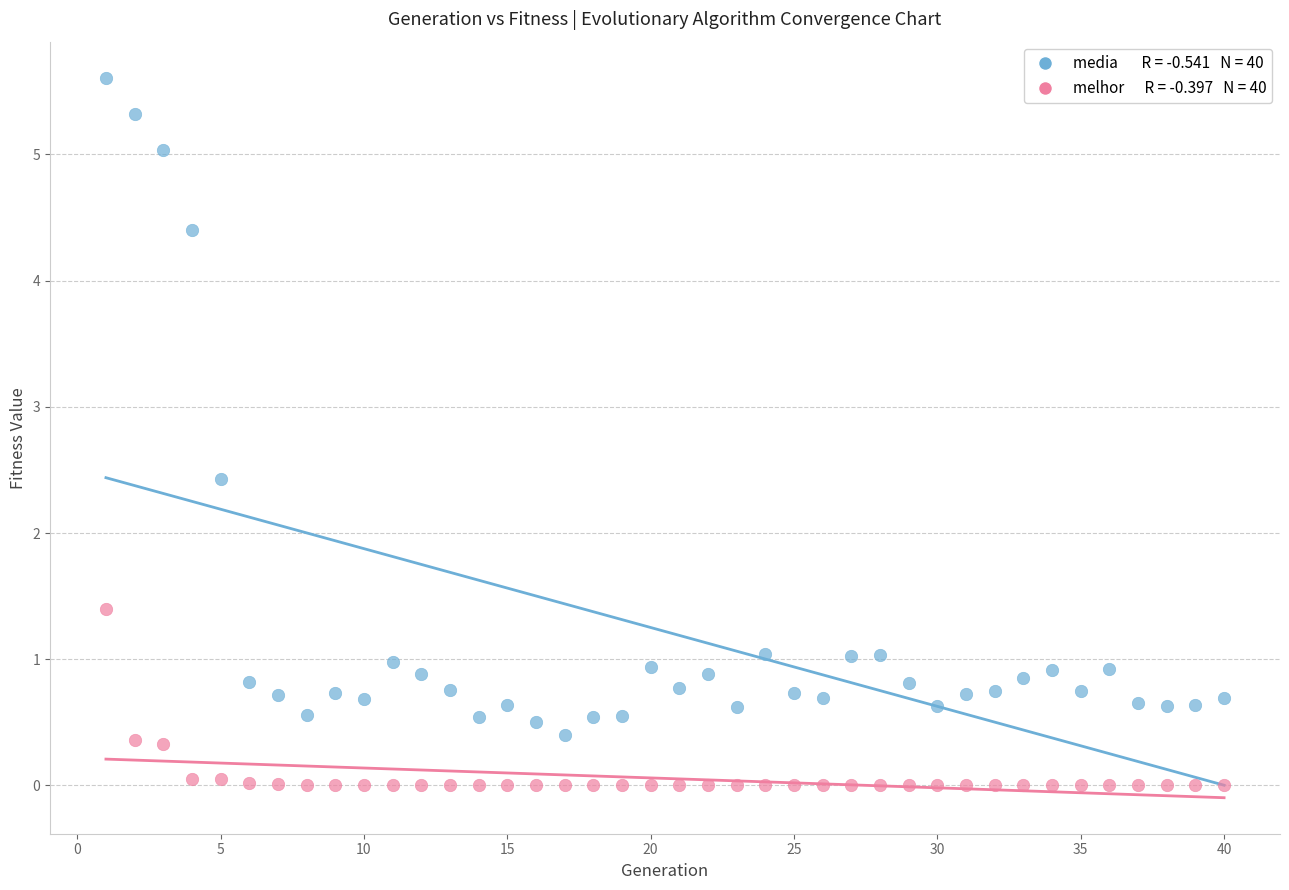

Across all series, what Y value is closest to 2?

2.4